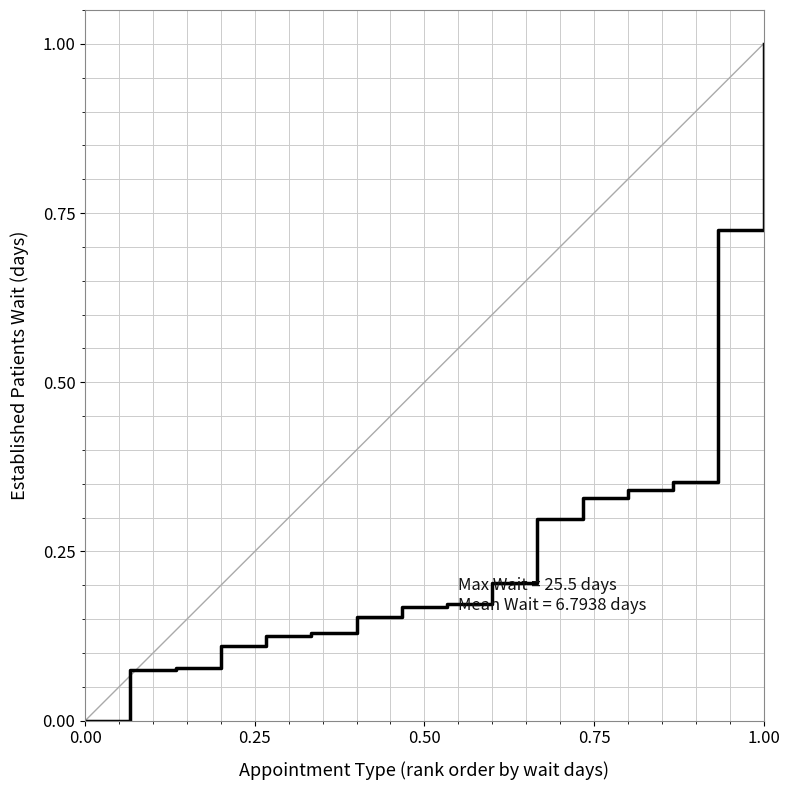

What is the sum of all values?

4.3